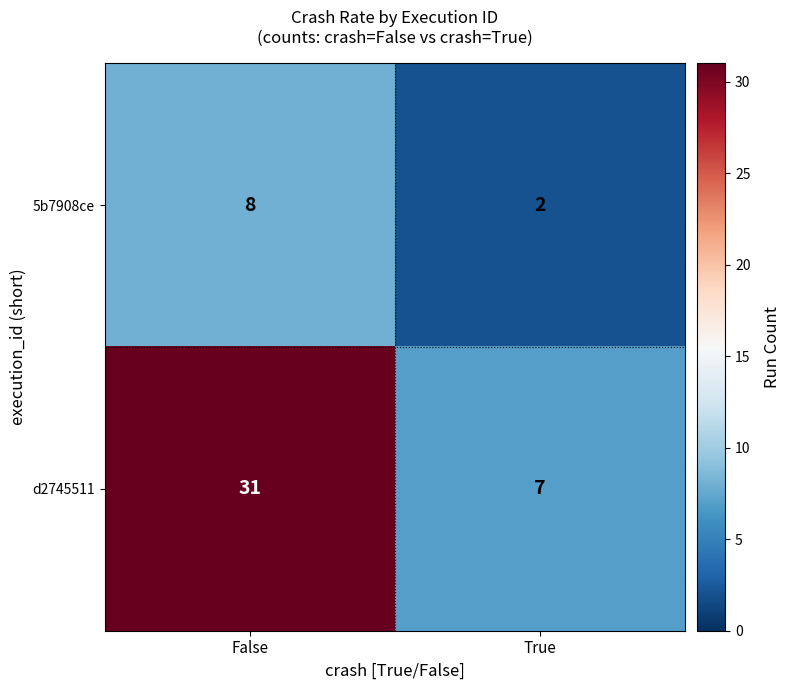

Which category has the highest value across all series?

False